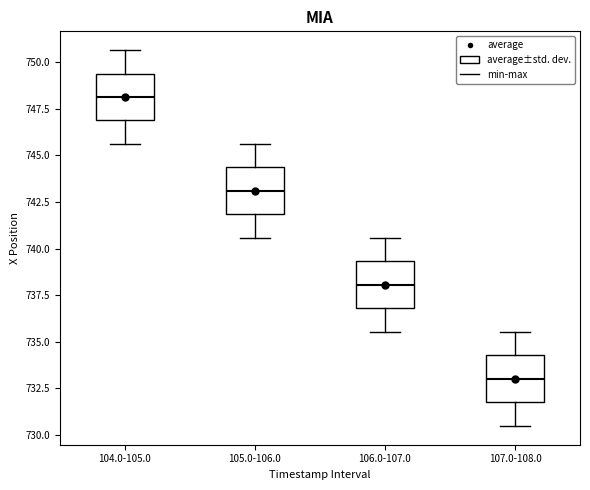

Reading left to right, transcribe this box plot: for each box, give where its median line is, the range the box spans, and where its two whiskers end, as read against the y-axis. The values are not printed on the chart, so give them approximately, as read against the axis.

104.0-105.0: median 748.0, box 747.0 to 749.5, whiskers 745.5 to 750.5
105.0-106.0: median 743.0, box 742.0 to 744.5, whiskers 740.5 to 745.5
106.0-107.0: median 738.0, box 737.0 to 739.5, whiskers 735.5 to 740.5
107.0-108.0: median 733.0, box 732.0 to 734.5, whiskers 730.5 to 735.5